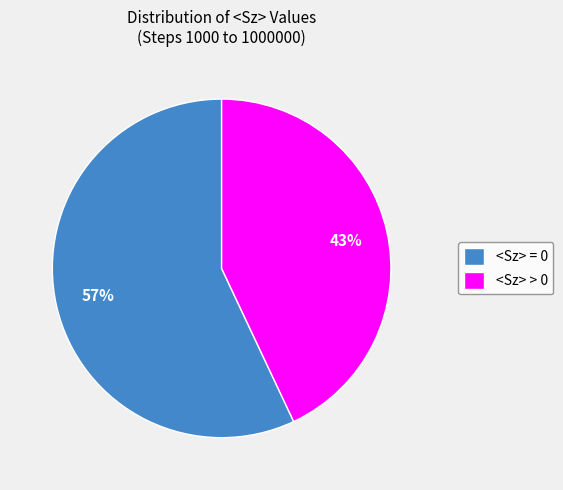

To the nearest percent, what is the average slice percentage?

50%